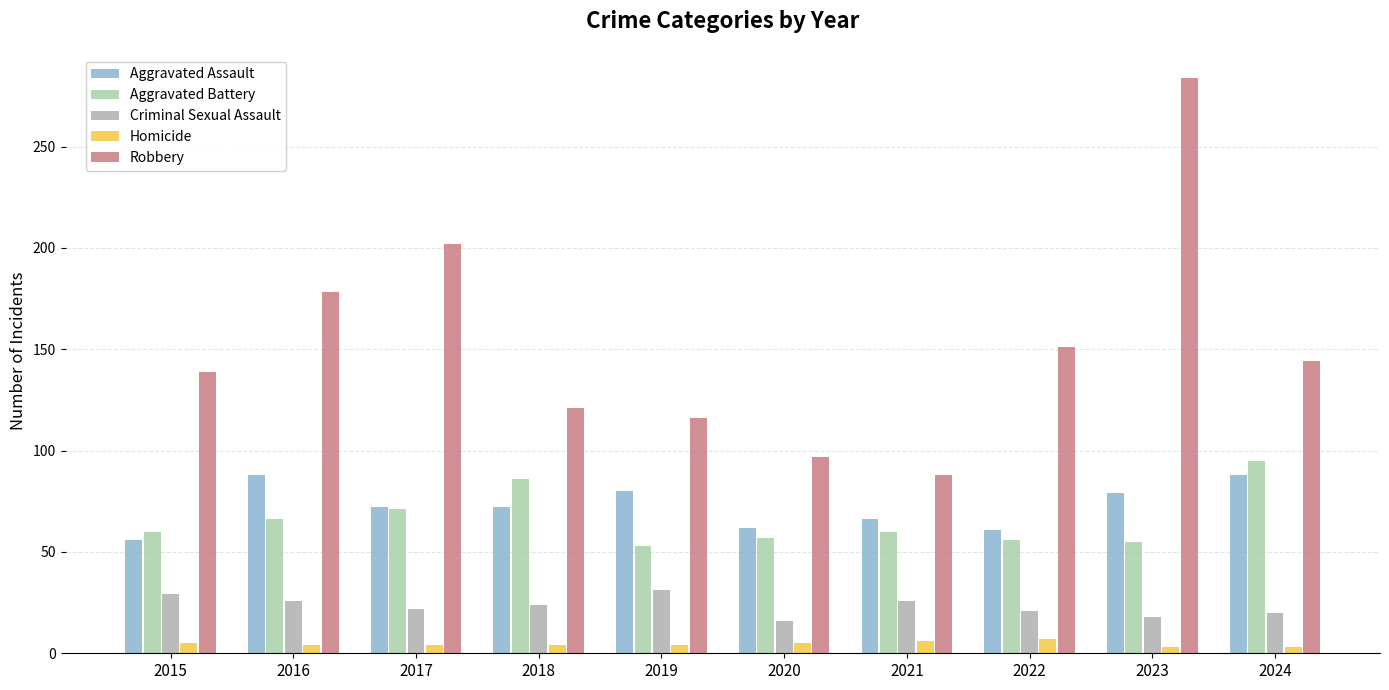

The Homicide series shows 5 at 2020. True or false?

True